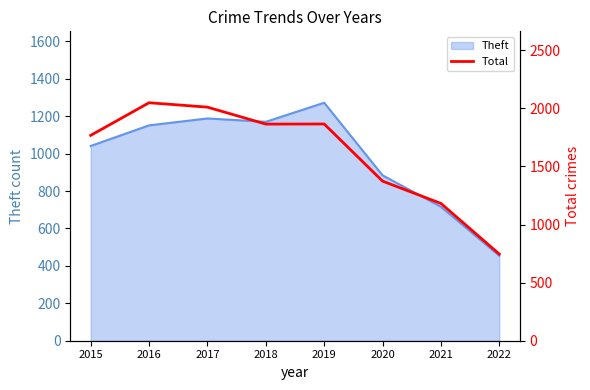

Reading right to left, extract all data points from this chart.

746	1182	1374	1866	1865	2011	2049	1768